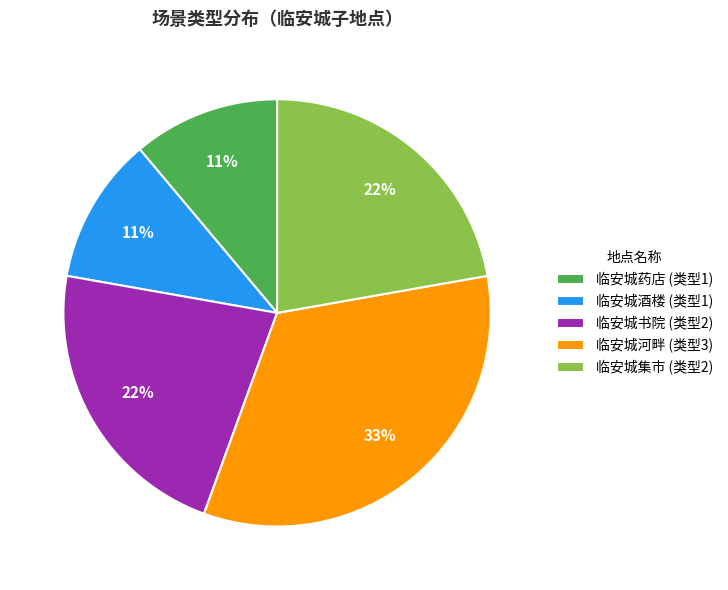

Is it true that 临安城酒楼 is 26% of the pie?

False